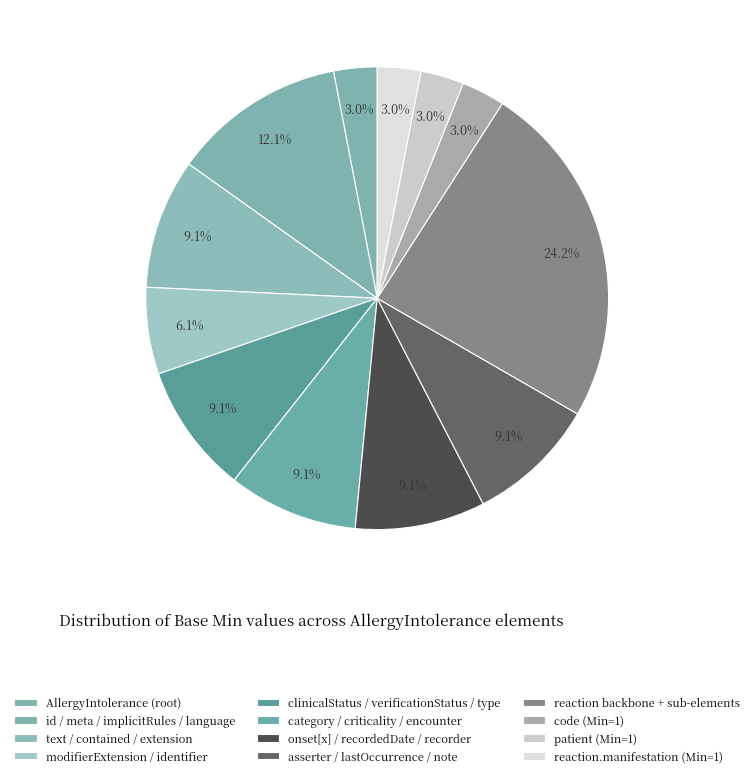

How many segments does this pie chart have?

12